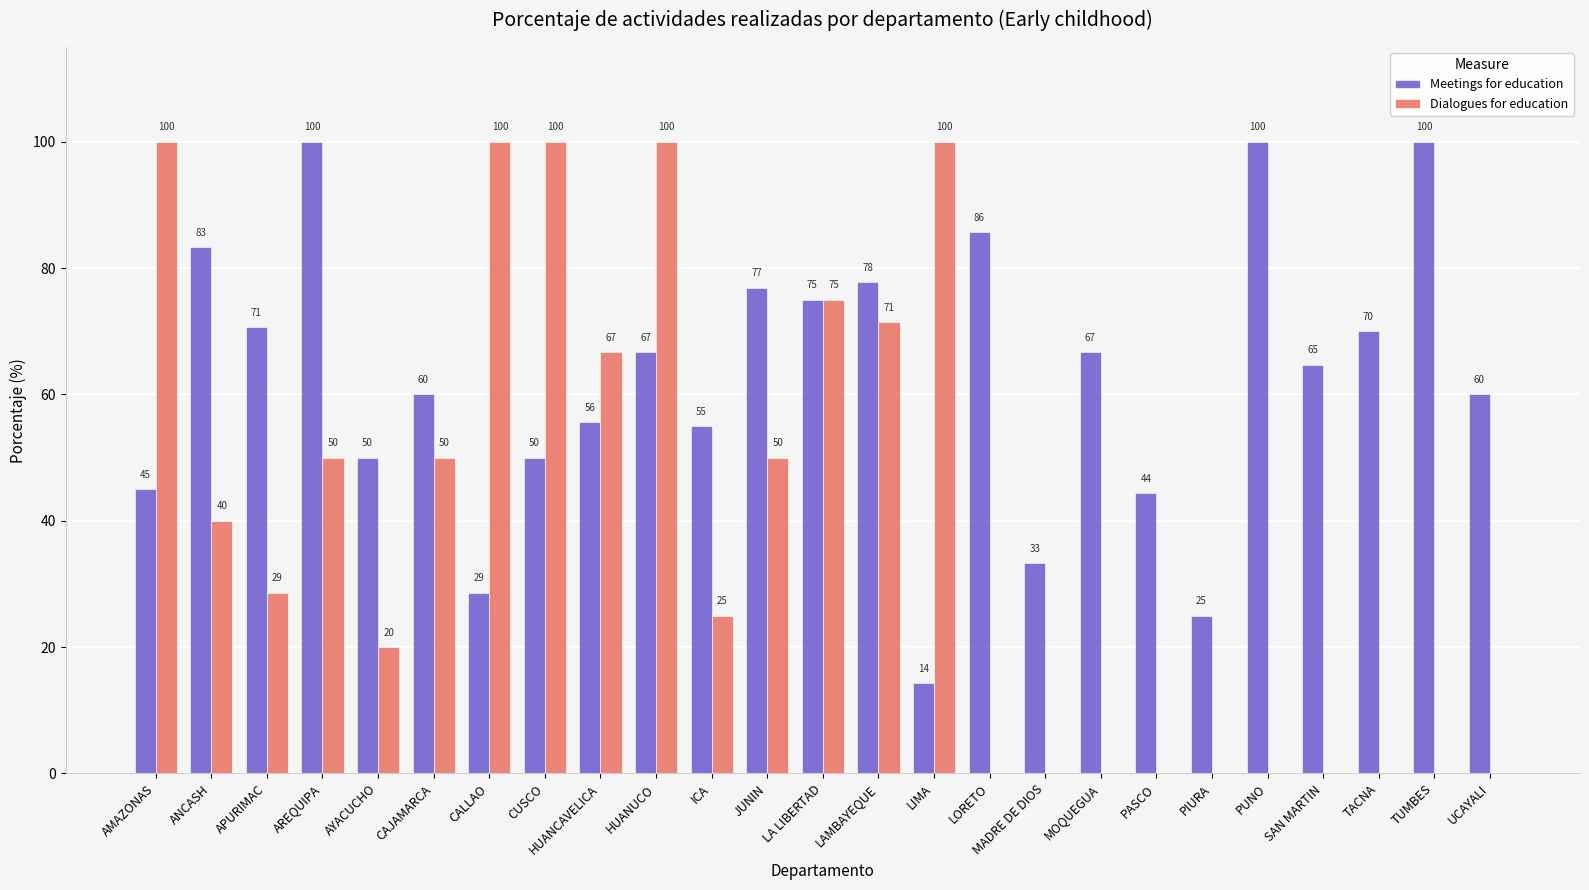

Is the value of Meetings for education at CUSCO greater than the value of Dialogues for education at LORETO?

Yes